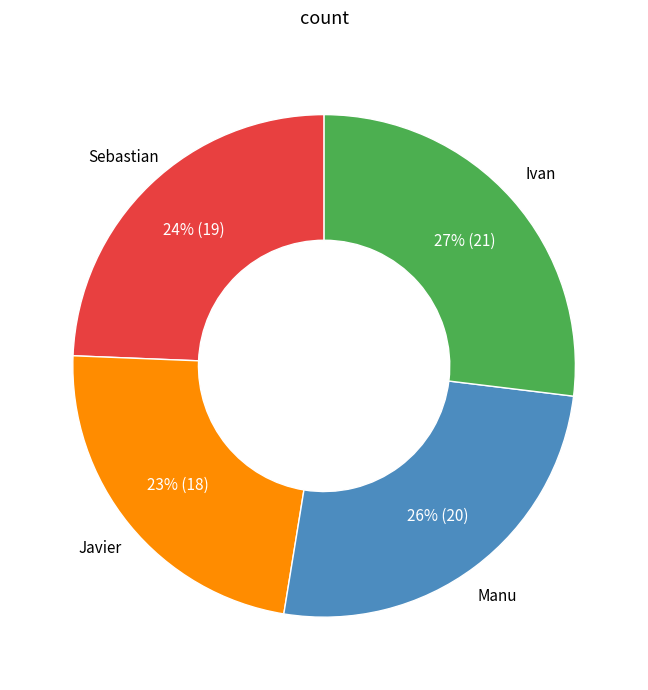

Does any single category account for the majority?

No